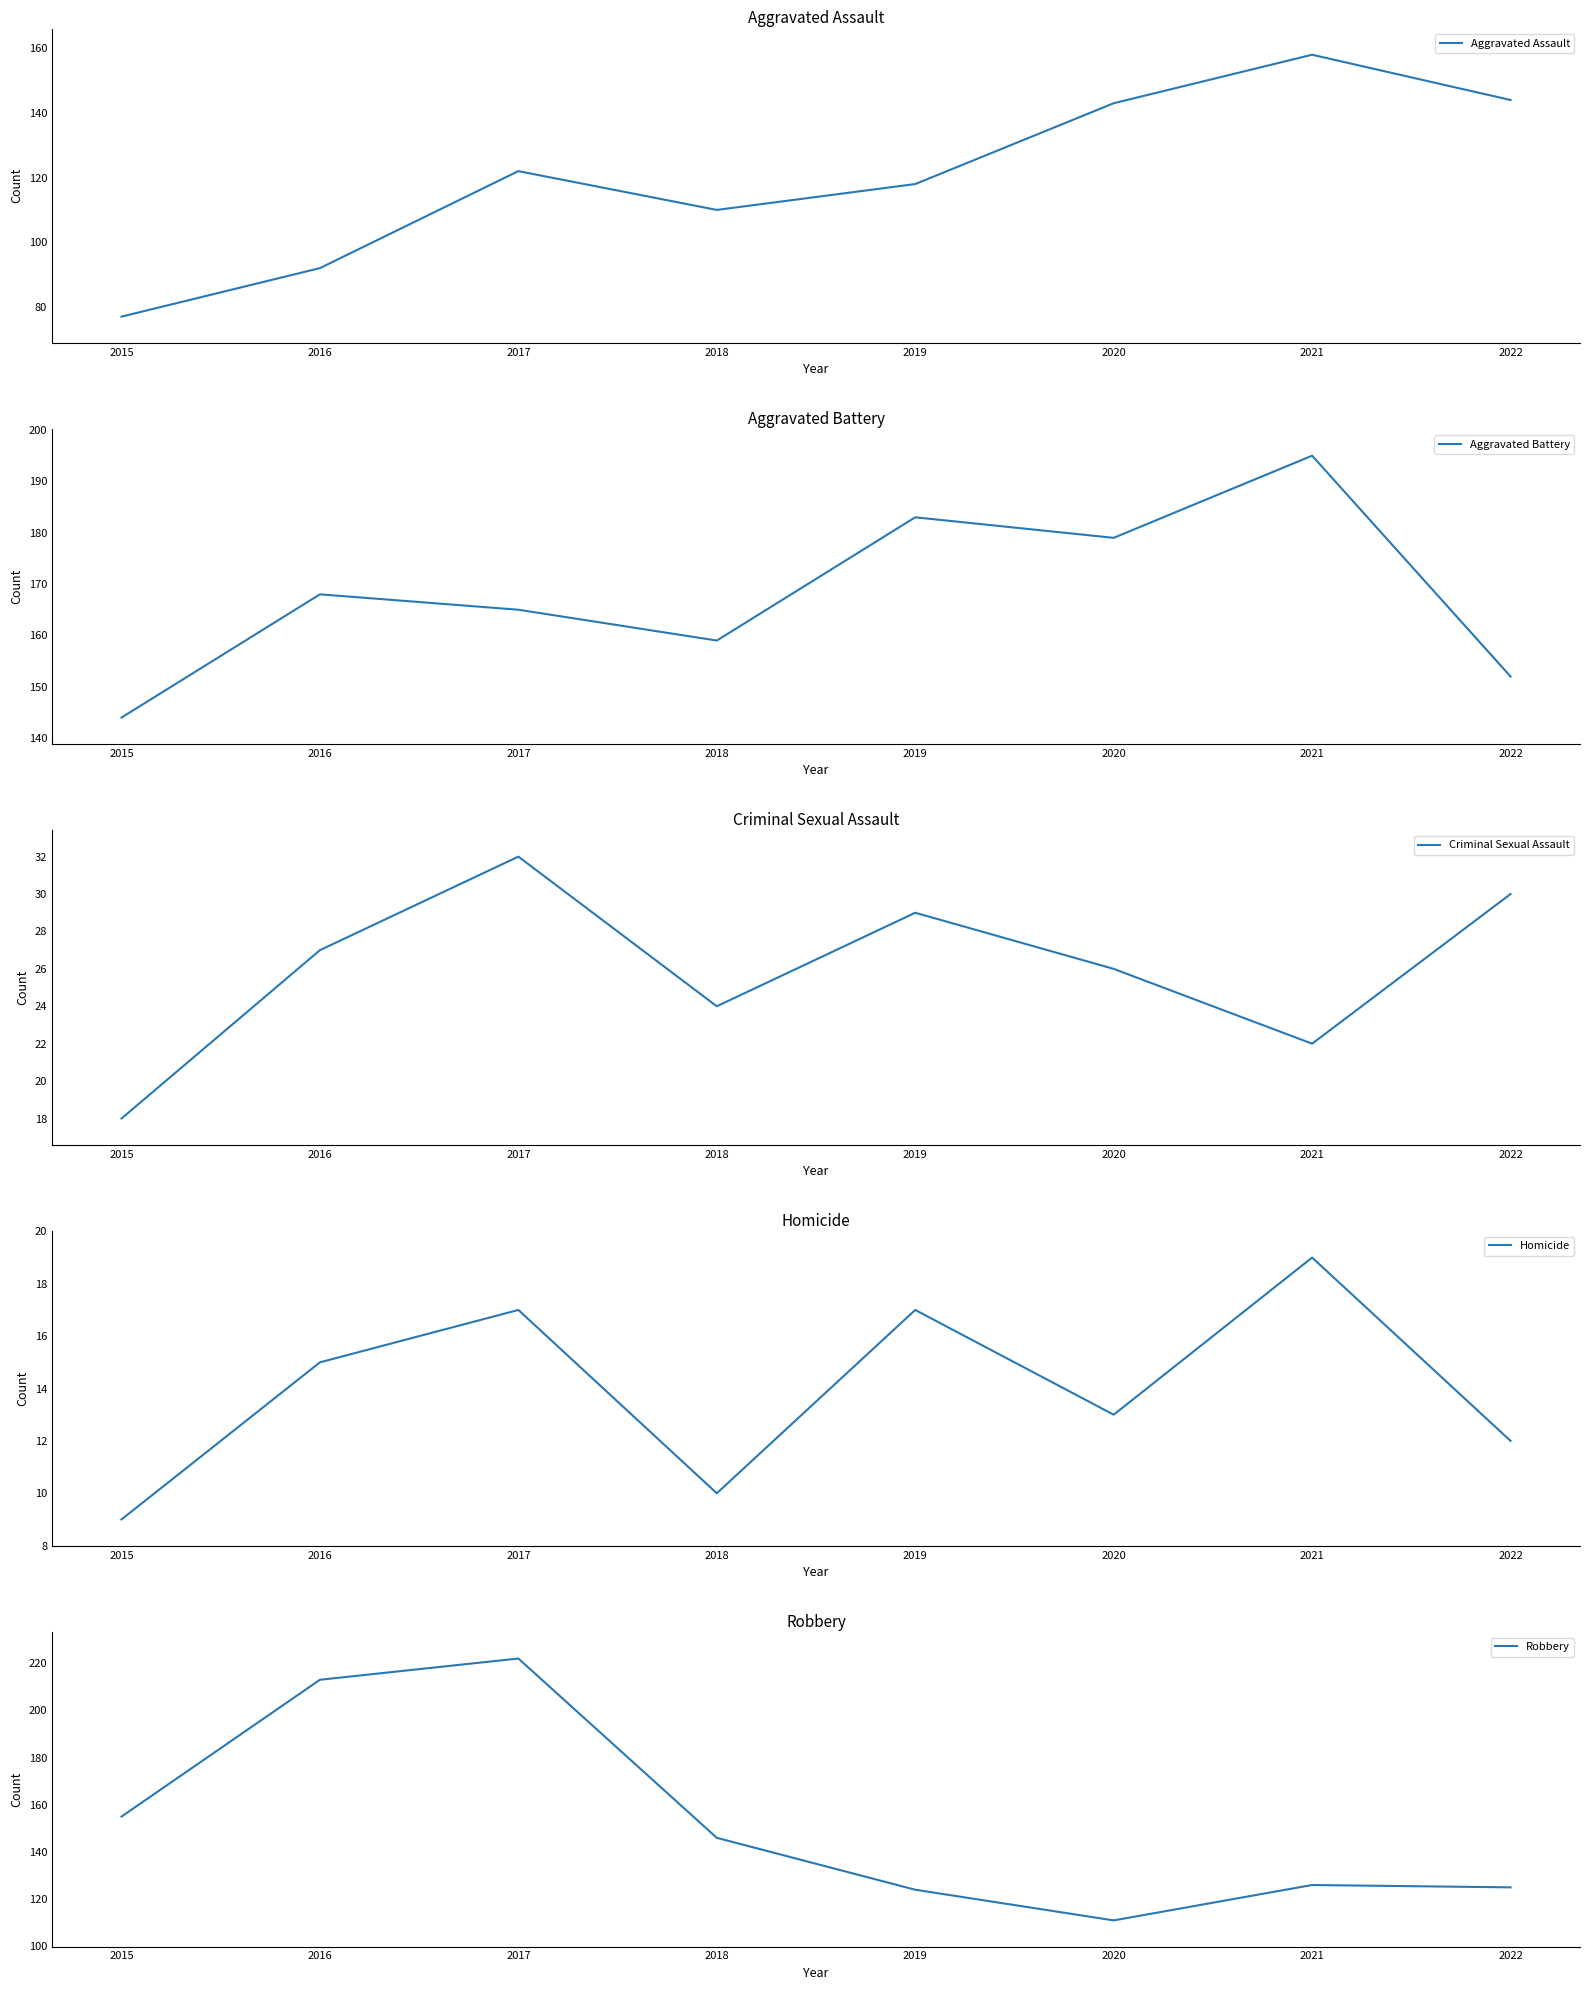

True or false: Aggravated Battery has a value of 76 at 2015.

False